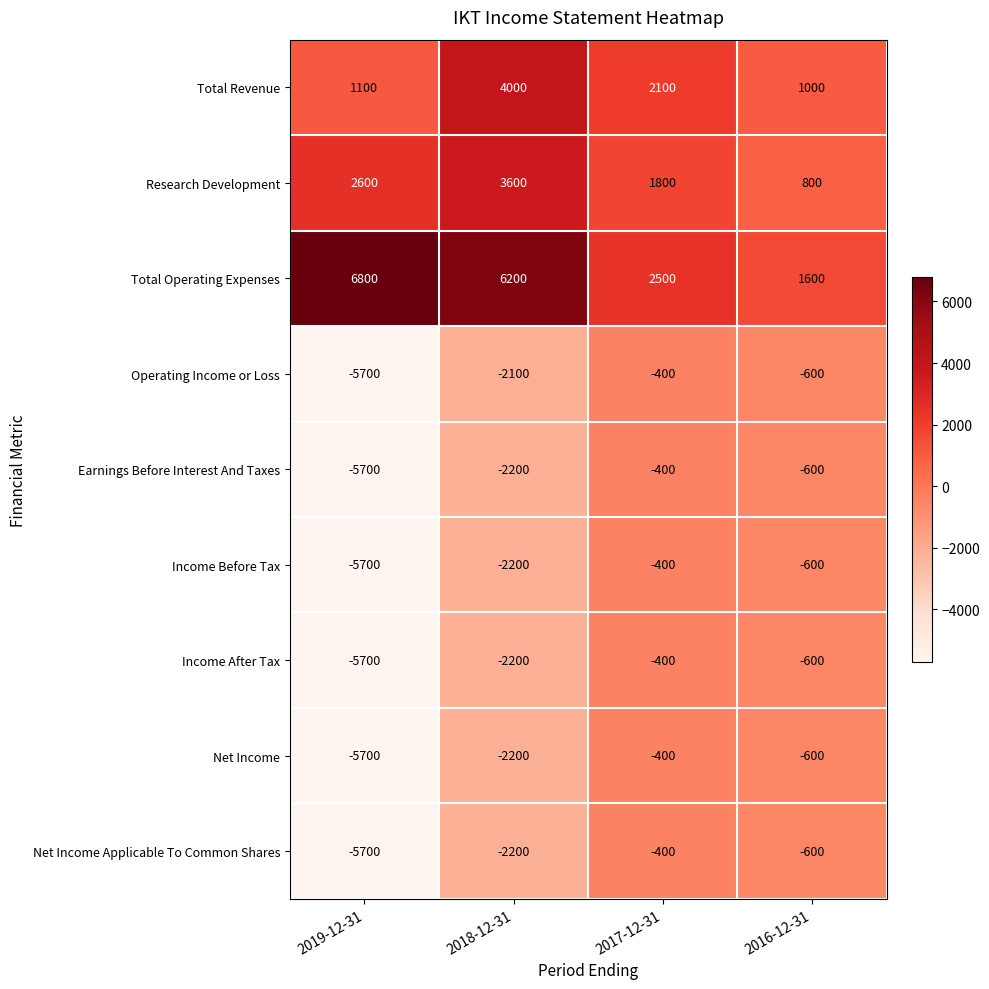

Rank the categories by Earnings Before Interest And Taxes value from lowest to highest.

2019-12-31, 2018-12-31, 2016-12-31, 2017-12-31